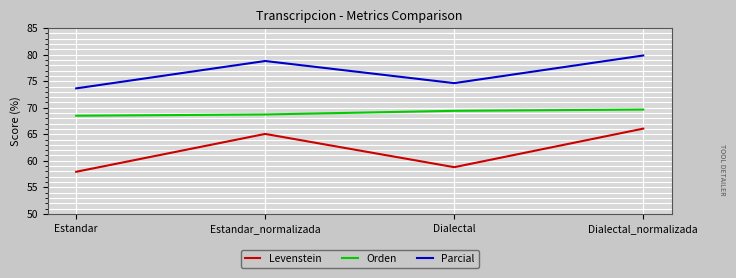

What position from the left is Estandar?

1